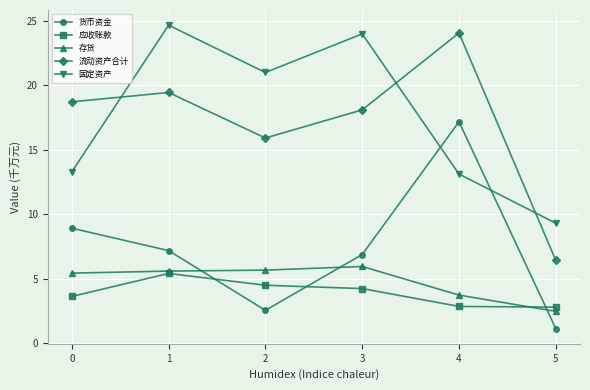

True or false: 流动资产合计 and 固定资产 intersect in this chart.

True